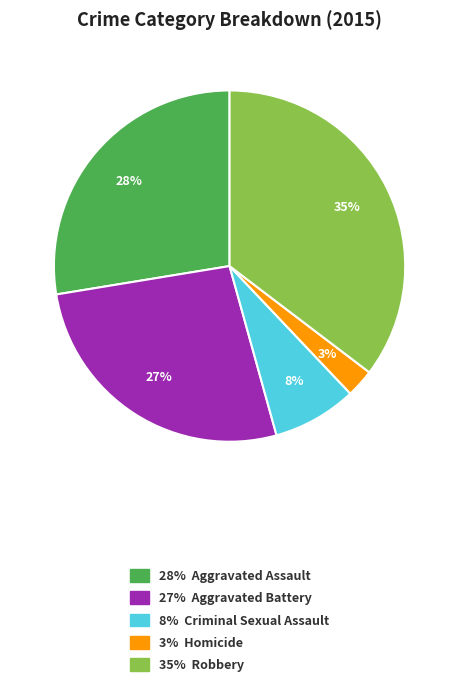

How many segments does this pie chart have?

5